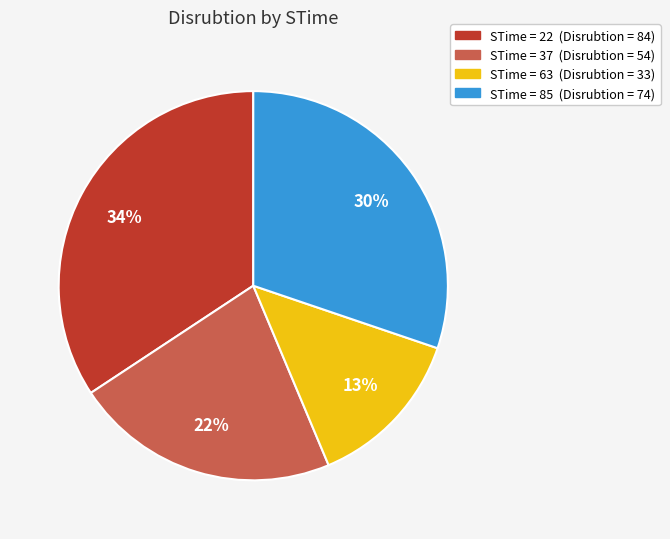

To the nearest percent, what is the average slice percentage?

25%